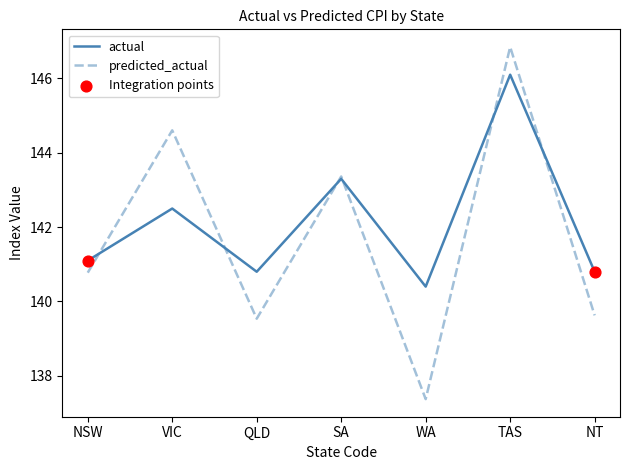

What is the spread (max minus min) of values at NSW?

0.3